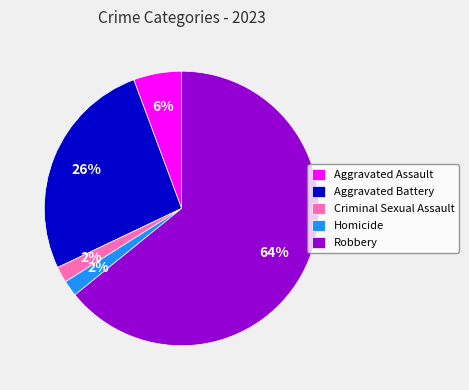

To the nearest percent, what portion does Criminal Sexual Assault represent?

2%